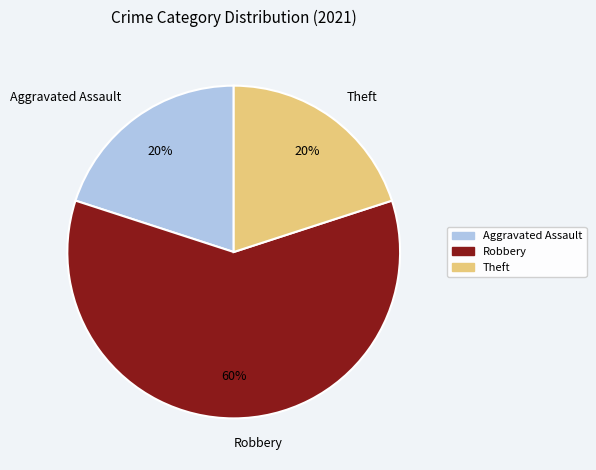

Which category has the biggest portion of the pie?

Robbery